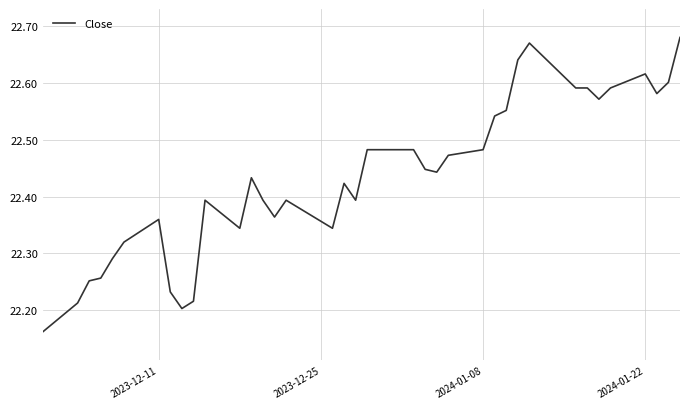

Does the chart have visible grid lines?

Yes